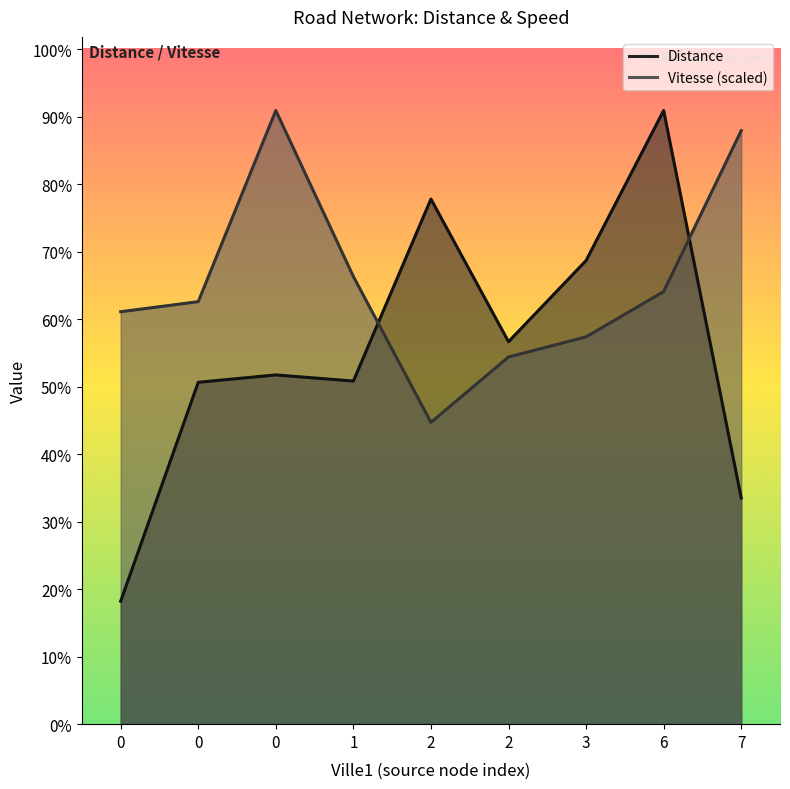

At which label does Distance first exceed 284?

2